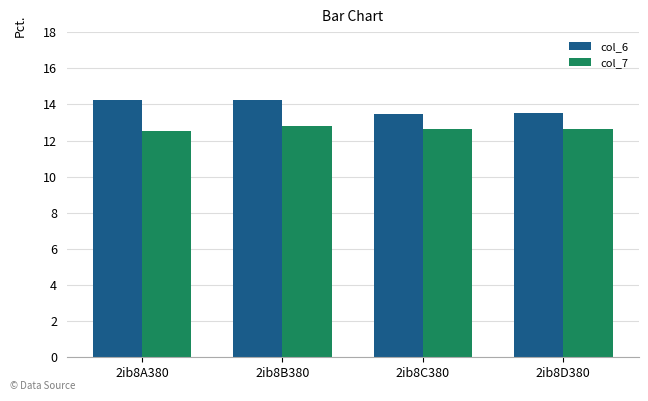

Are the bars grouped side by side (vs. stacked)?

Yes